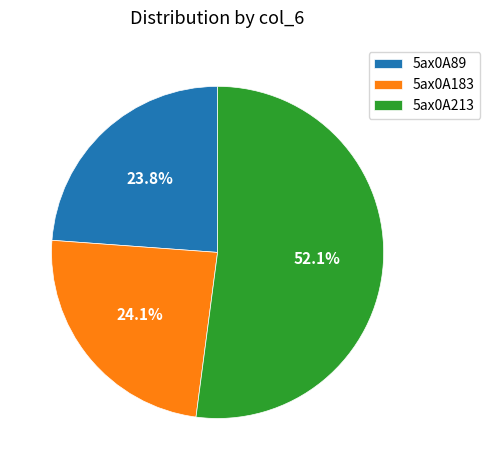

Is there any slice that represents more than half of the pie?

Yes